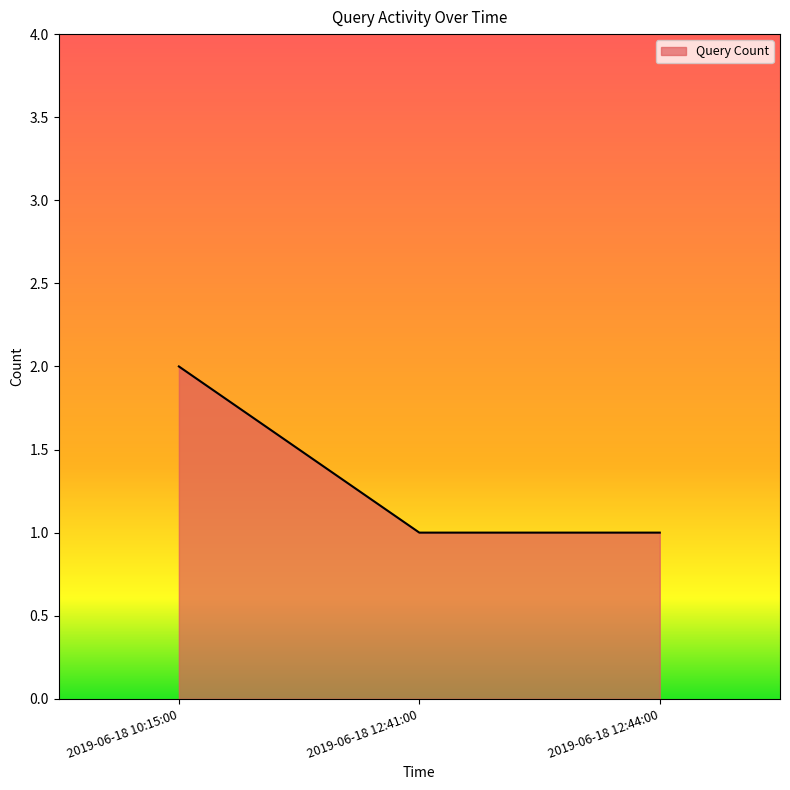

What is the difference between the values at 2019-06-18 10:15:00 and 2019-06-18 12:41:00?

1